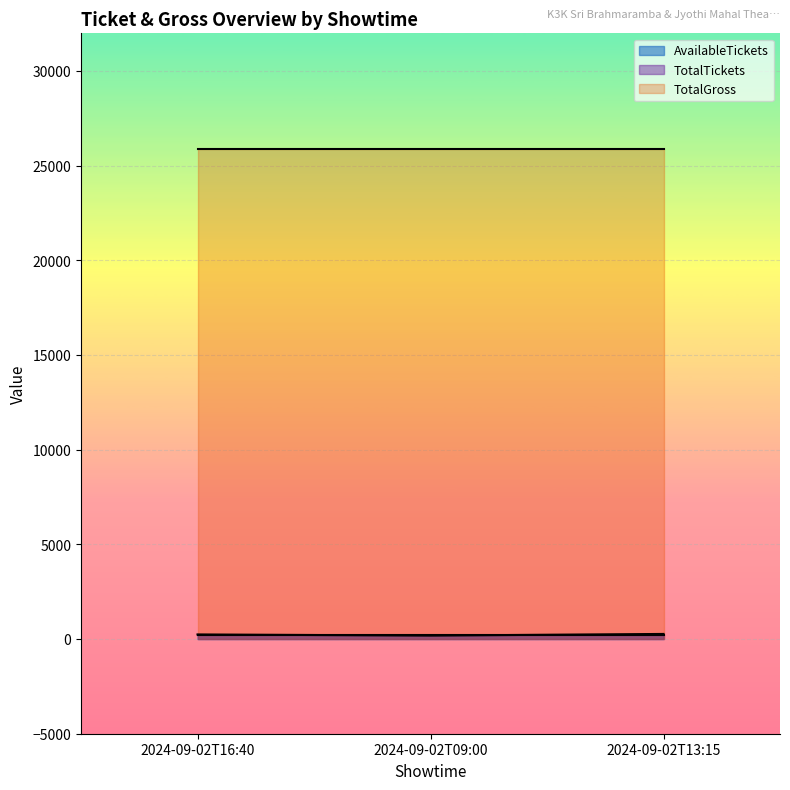

At which category is the sum across all series the highest?

2024-09-02T13:15